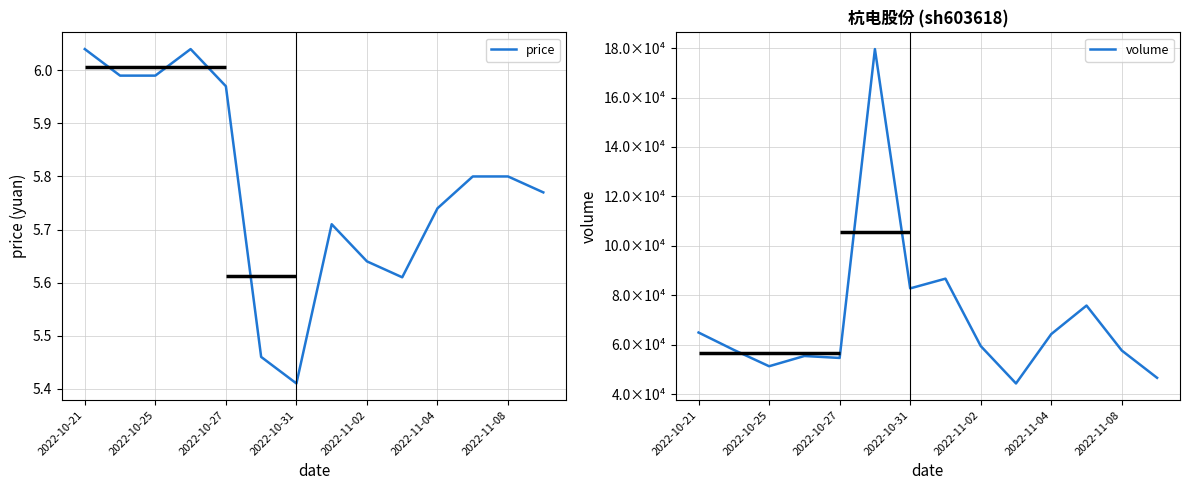

At how many categories does at least one series exceed 166460?

1